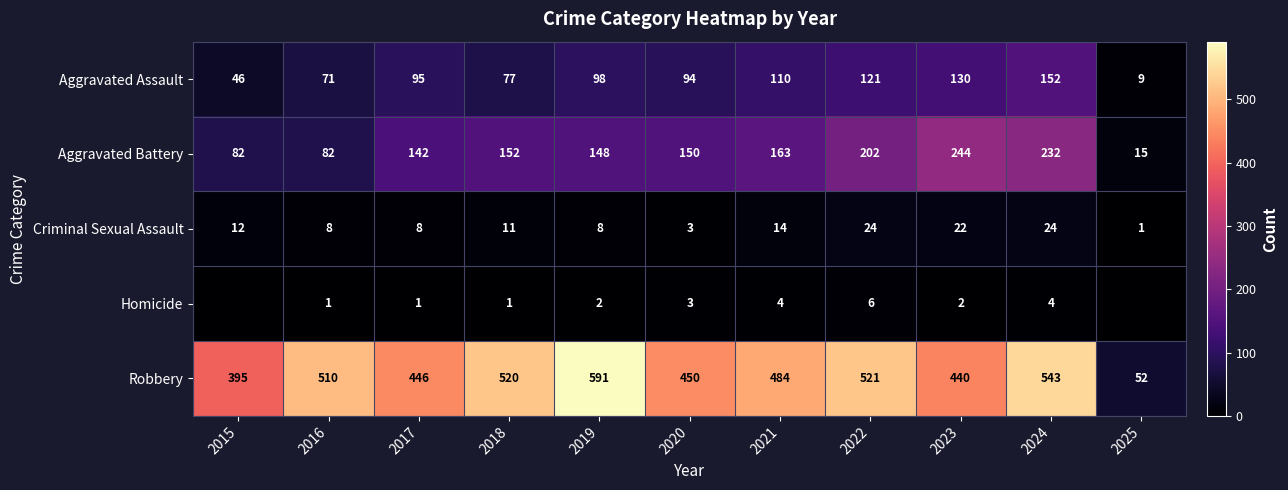

What is the approximate value of Criminal Sexual Assault at 2018?

11